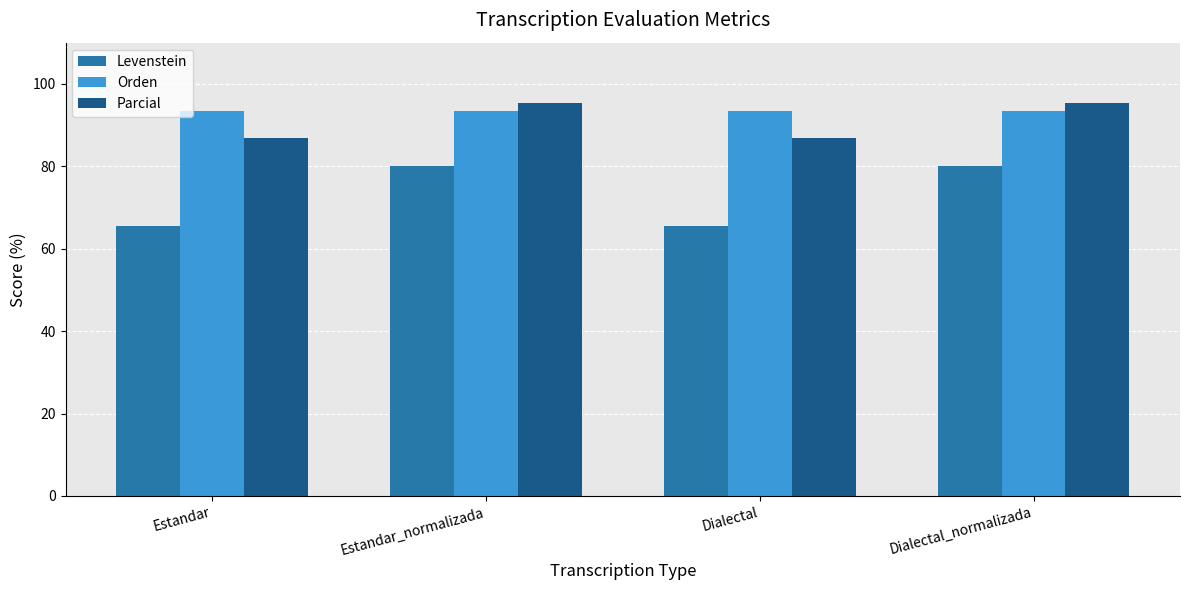

What is the spread (max minus min) of values at Estandar_normalizada?

15.5